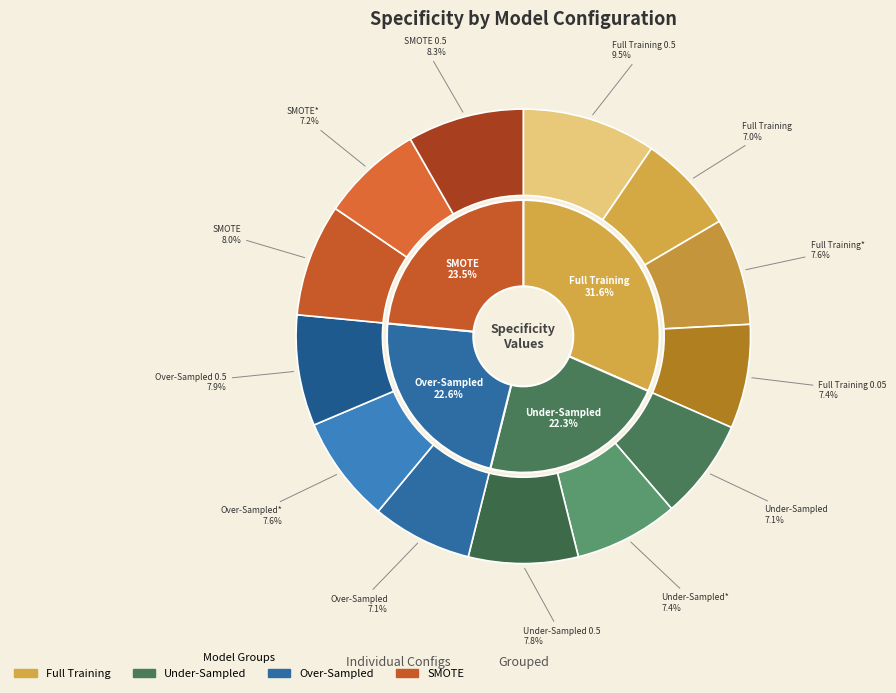

Does Full Training* represent more than half of the total?

No